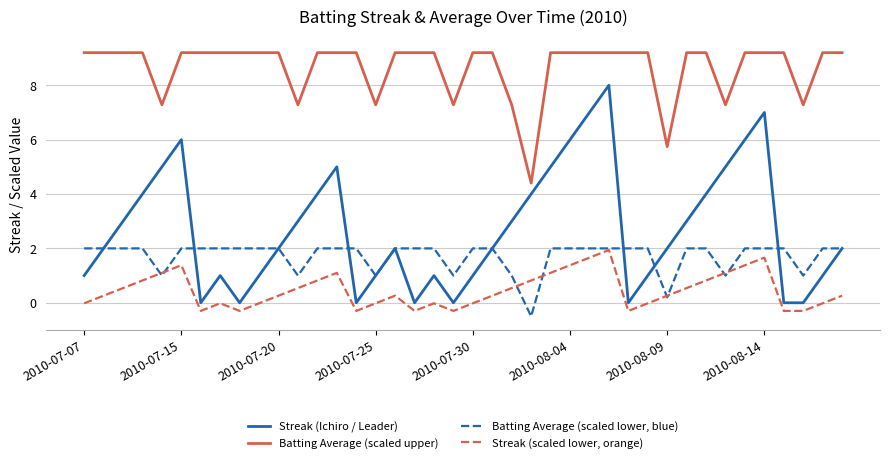

Which series has the widest spread of values?

Streak (Ichiro / Leader)